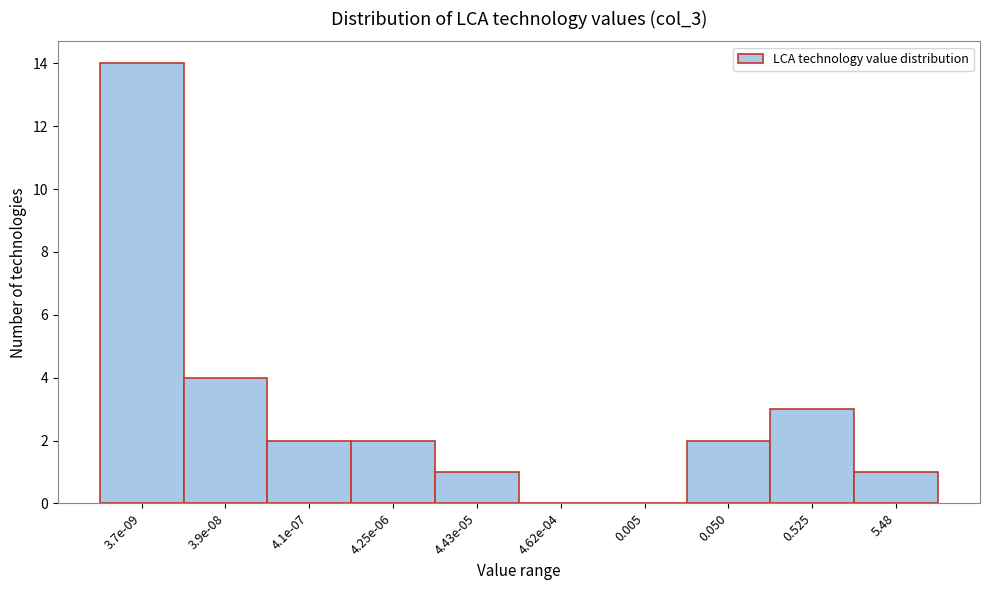

Reading left to right, transcribe all the data shown in this chart.

3.7e-09=14	3.9e-08=4	4.1e-07=2	4.25e-06=2	4.43e-05=1	4.62e-04=0	0.005=0	0.050=2	0.525=3	5.48=1